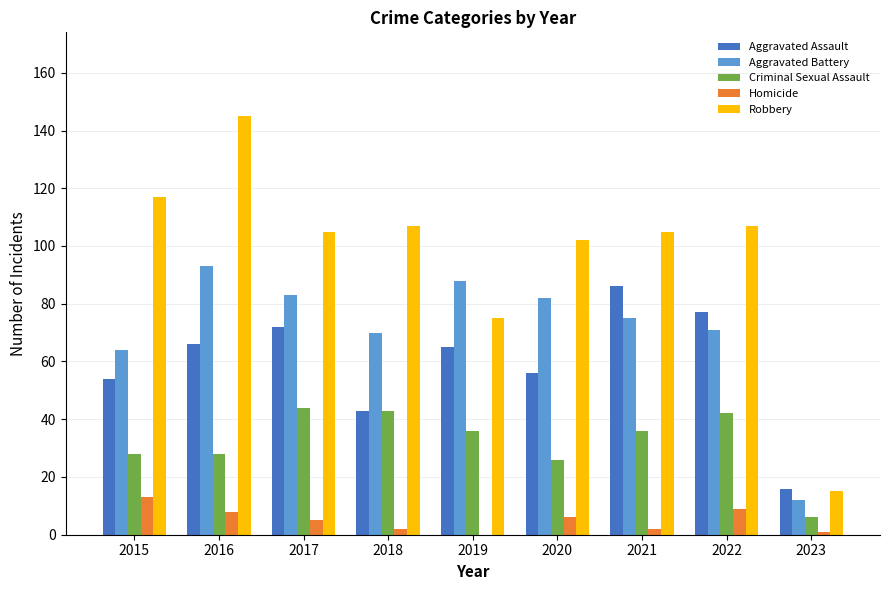

How many groups of bars are there?

9